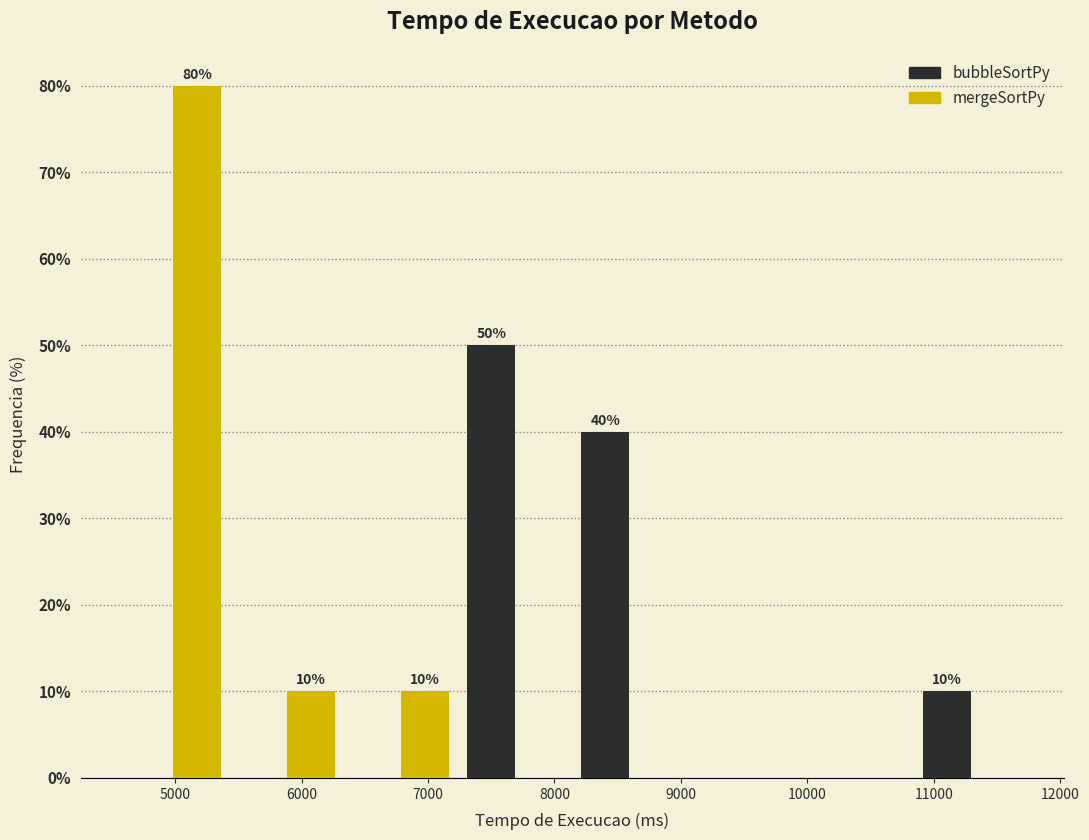

In the bubbleSortPy series, which range on the x-axis has the tallest bar?

7200 to 8100